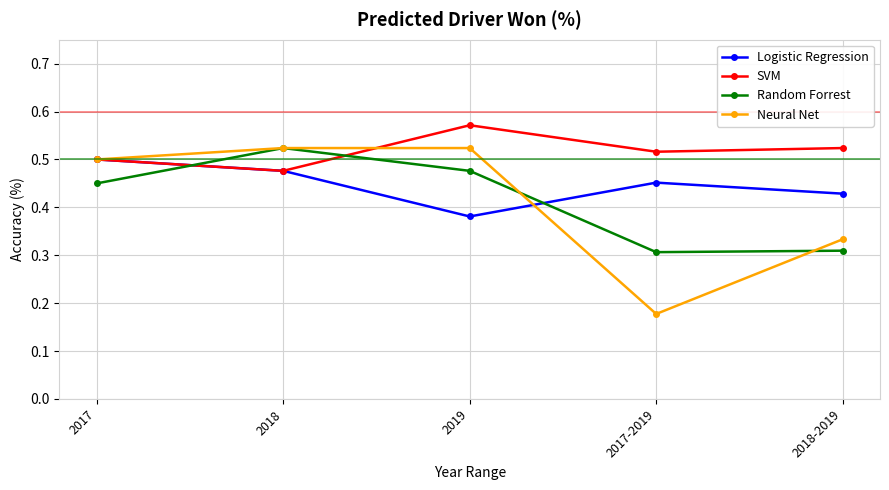

True or false: Random Forrest and SVM cross at least once.

True